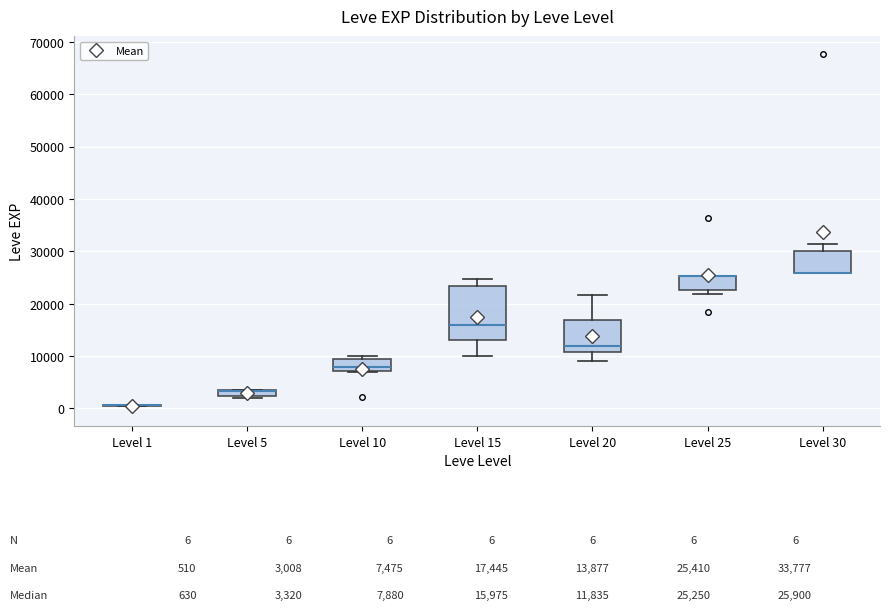

Comparing the boxes themselves (not the whiskers), which one is the tallest?

Level 15